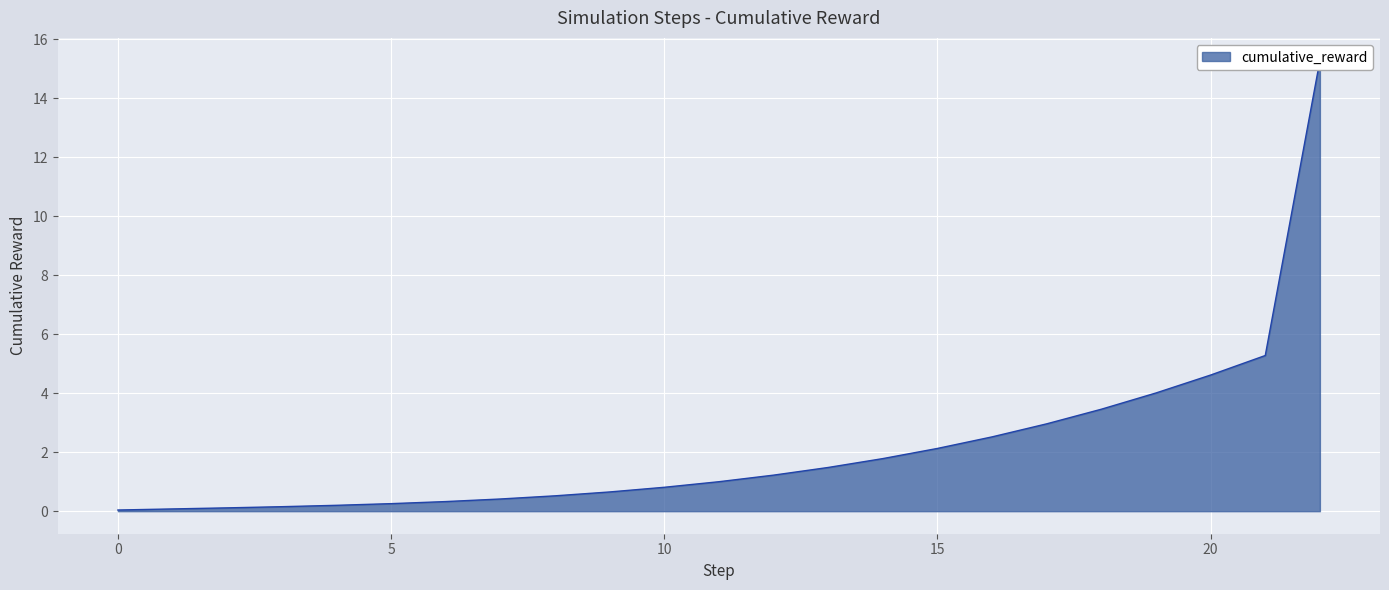

What is the maximum value shown in the chart?

15.3